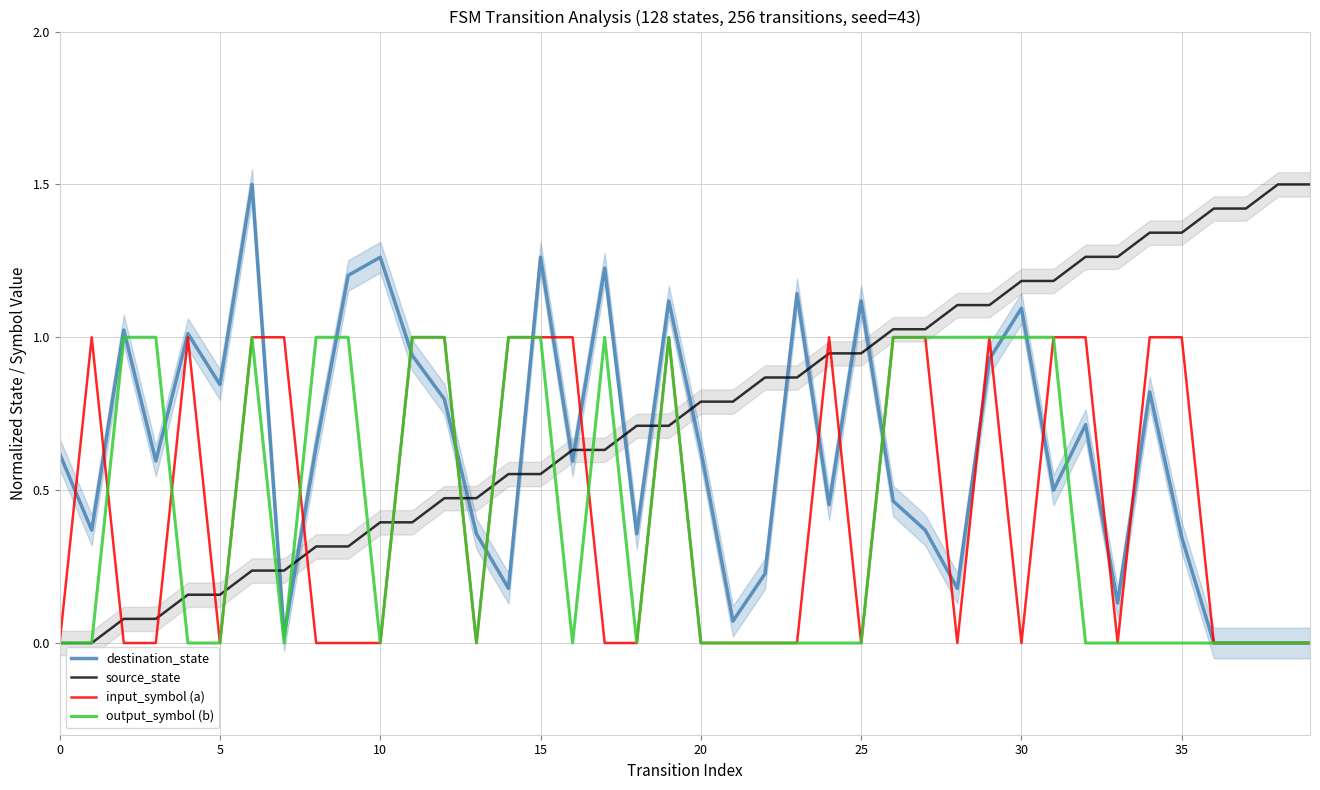

At how many categories does at least one series exceed 1?

24